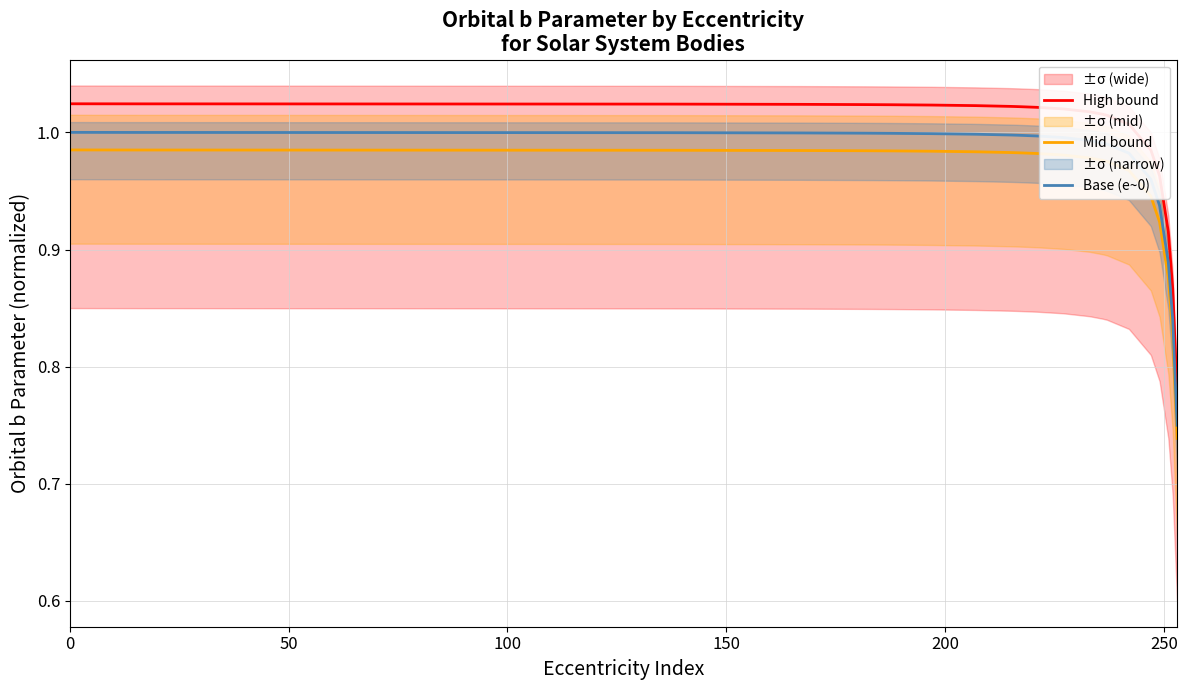

Rank the series by their maximum value, from highest to lowest.

High bound, Base (e~0), Mid bound